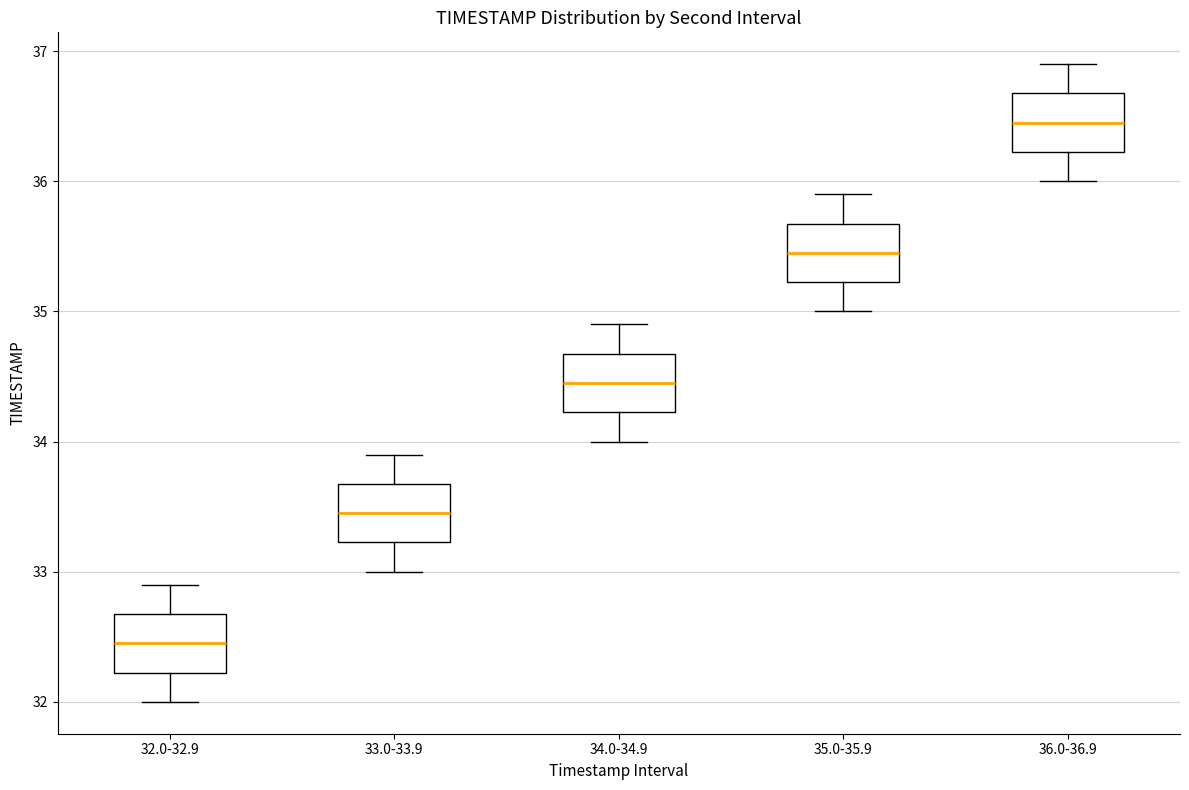

Where is the lower edge of the box for 36.0-36.9 on the y-axis? The values are not printed on the chart, so give them approximately, as read against the axis.

36.2